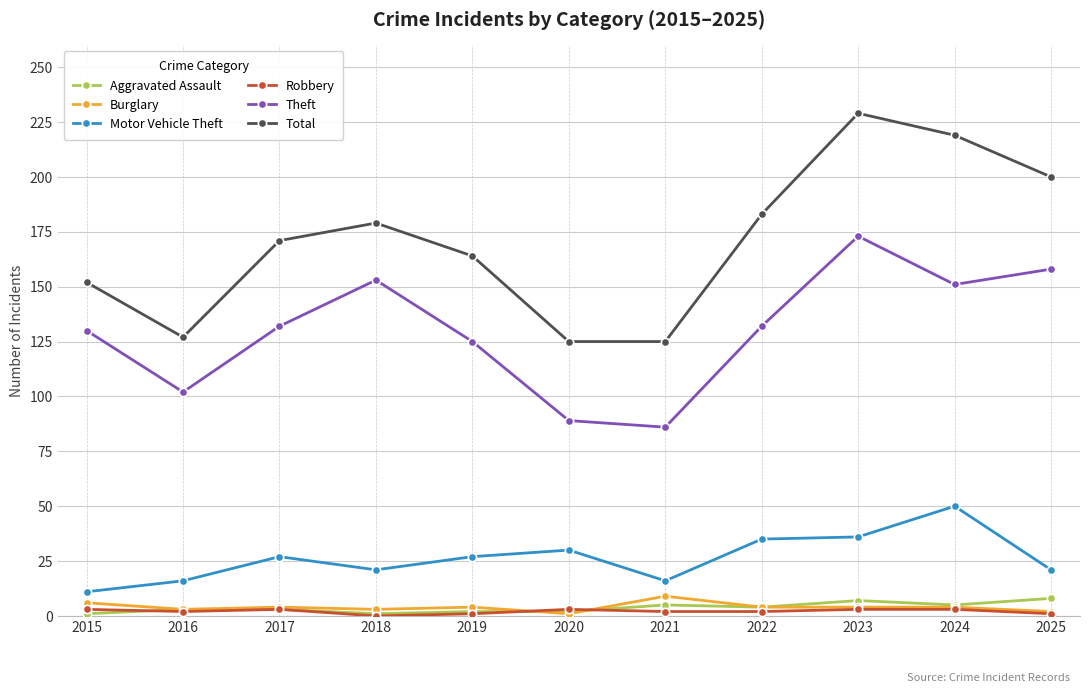

How many lines are shown in the chart?

6